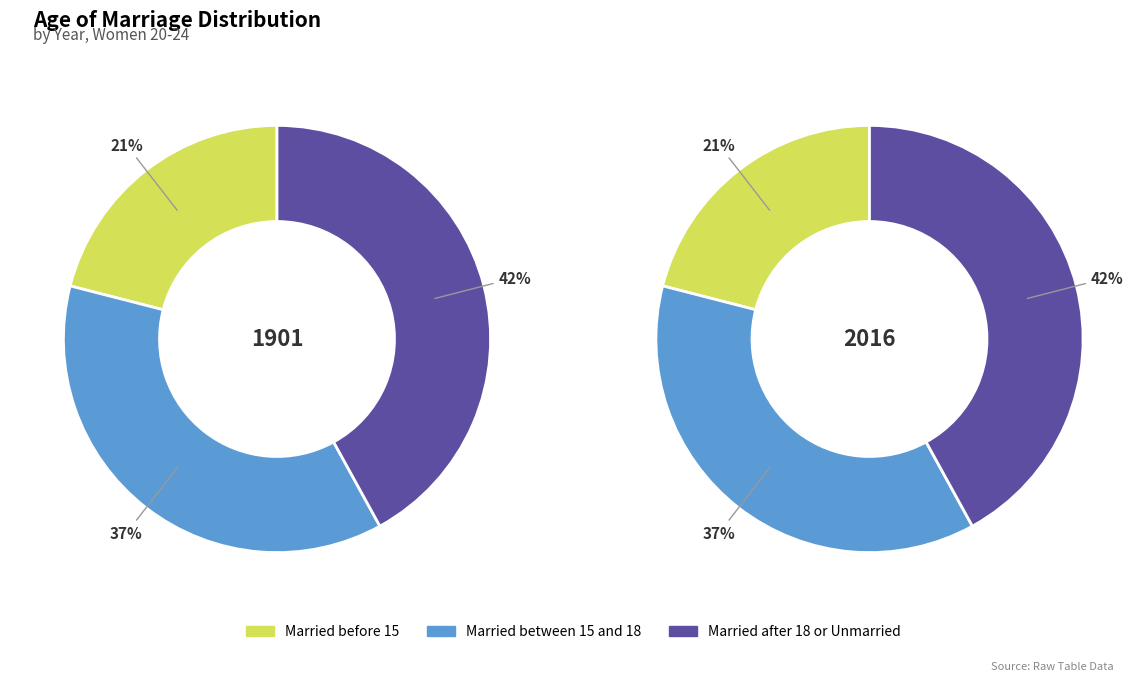

Is the sum of 1901 and 2016 greater than half?

Yes